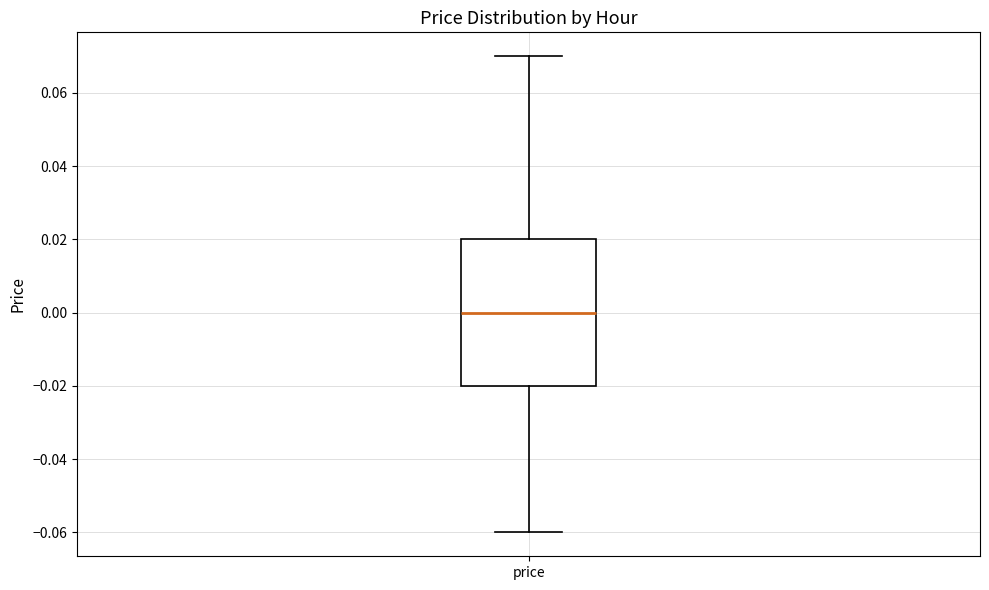

Where is the upper edge of the box for price on the y-axis? The values are not printed on the chart, so give them approximately, as read against the axis.

0.02